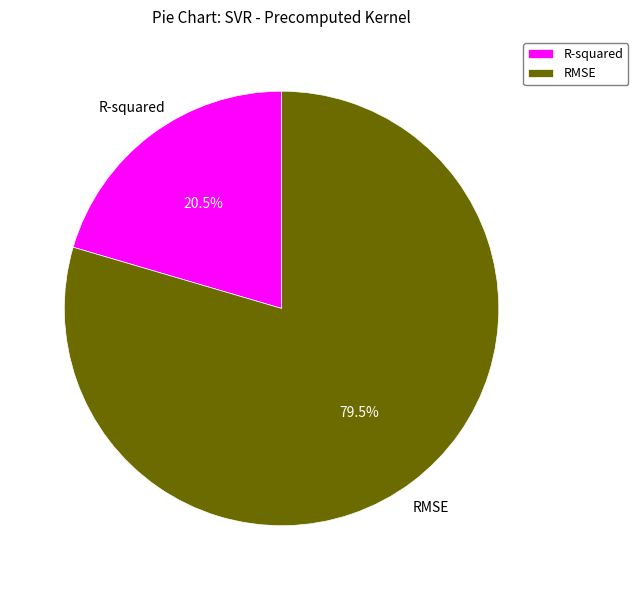

Is there any slice that represents more than half of the pie?

Yes